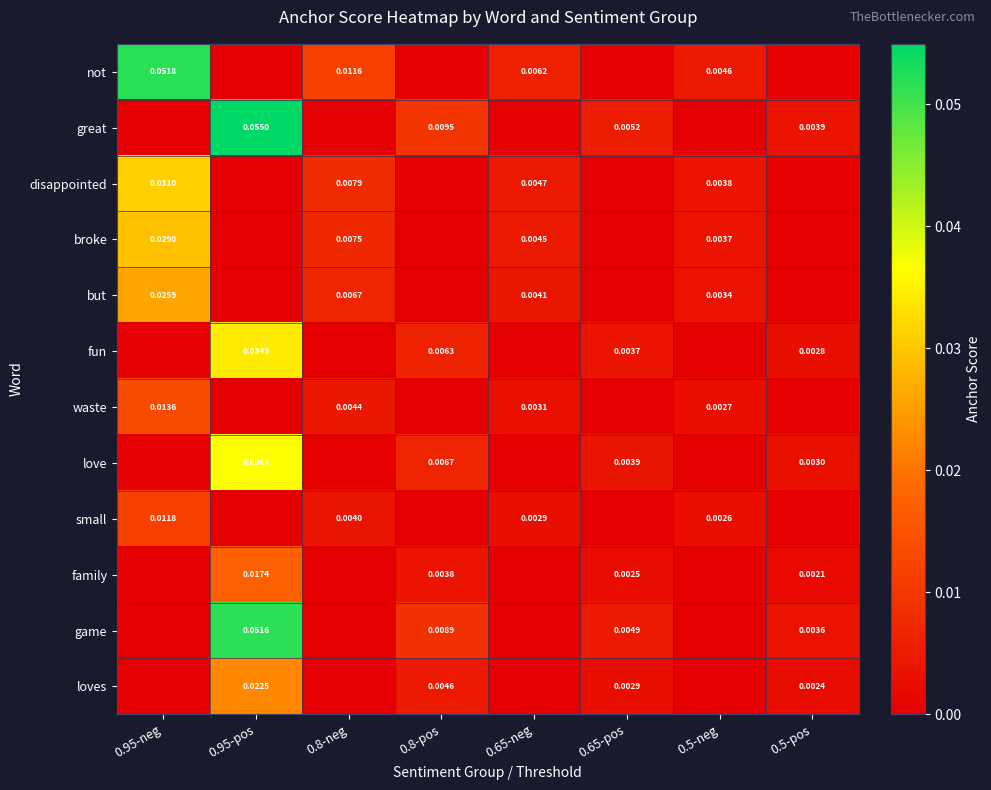

True or false: love has a value of -0.0 at 0.95-neg.

False